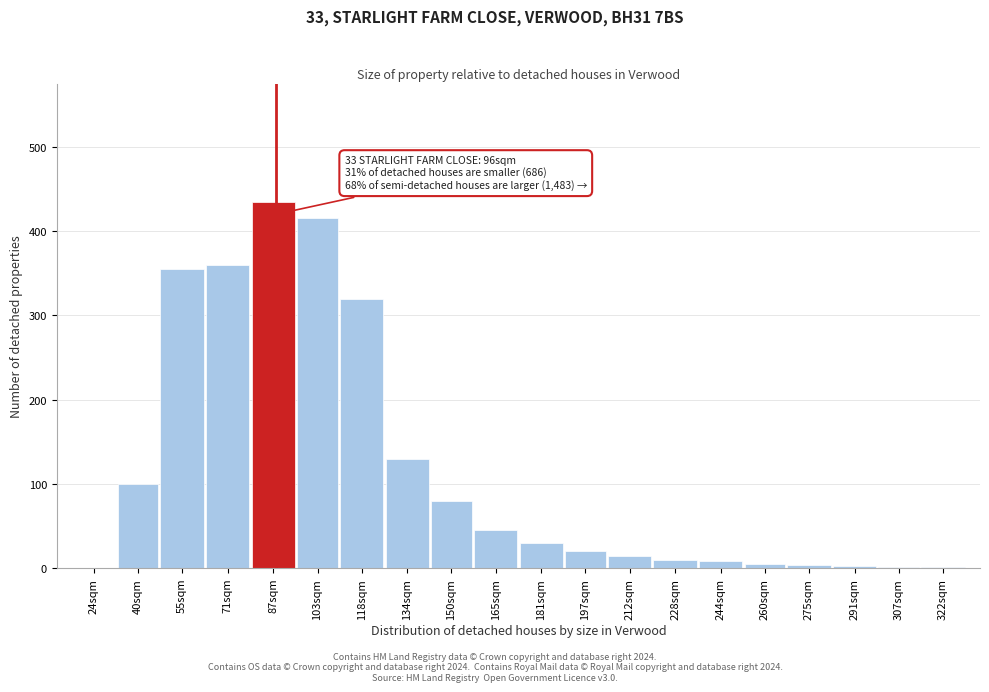

What is the greatest value displayed?

435